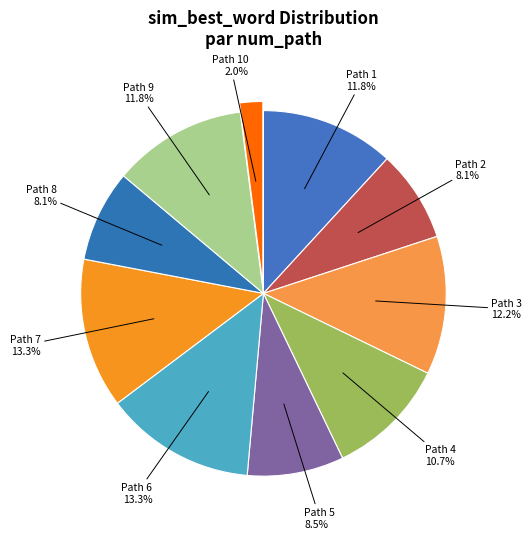

Rank the categories by value from lowest to highest.

10, 8, 2, 5, 4, 1, 9, 3, 7, 6